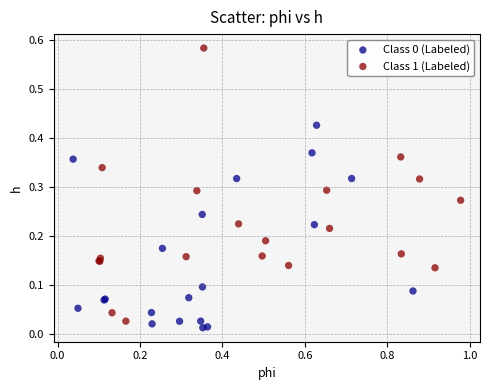

Which series has the widest spread of Y values?

Class 1 (Labeled)